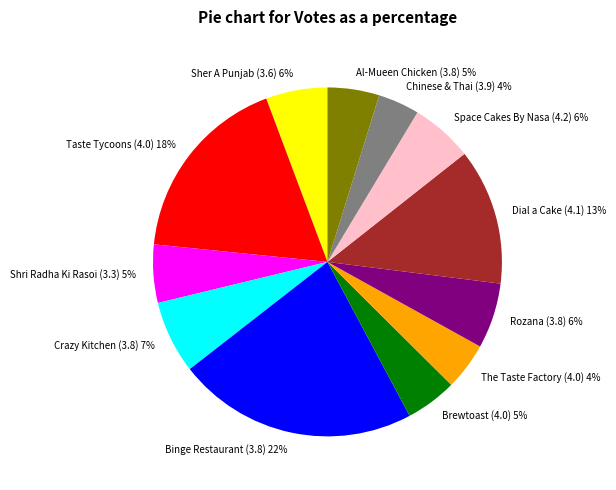

Is Brewtoast (4.0) the majority of the pie?

No